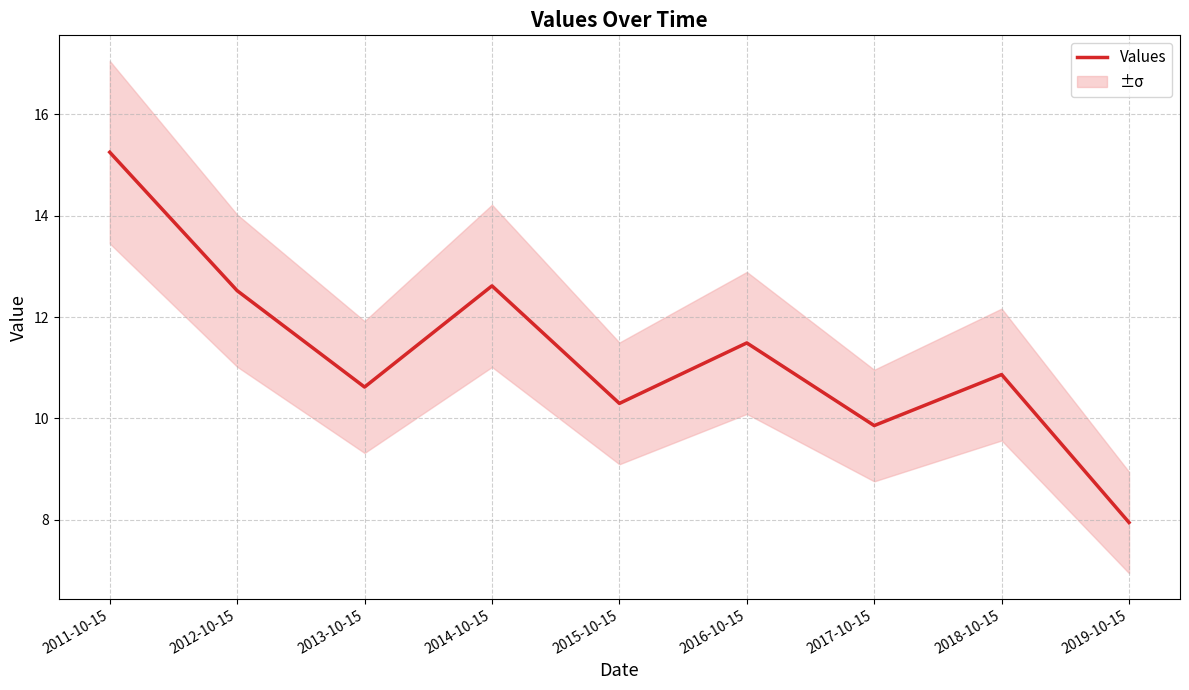

What is the change in value from 2014-10-15 to 2018-10-15?

-1.7